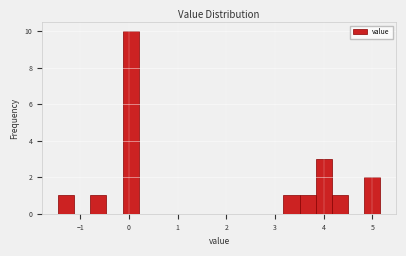

Read against the x-axis, roughly where is the centre of the tallest bar?

0.0